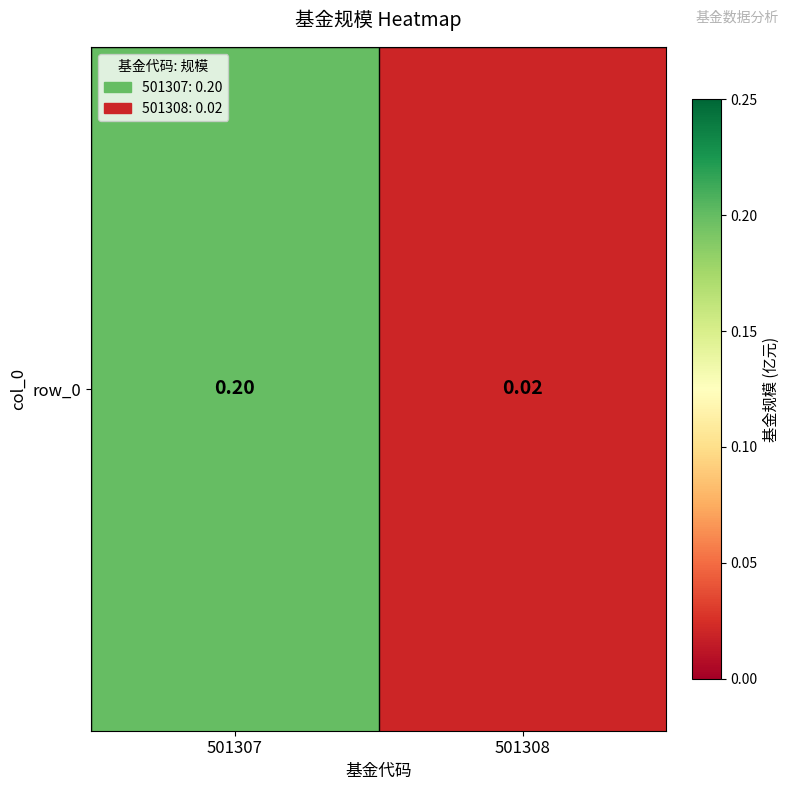

What is the sum of the values at 501307 and 501308?

0.2